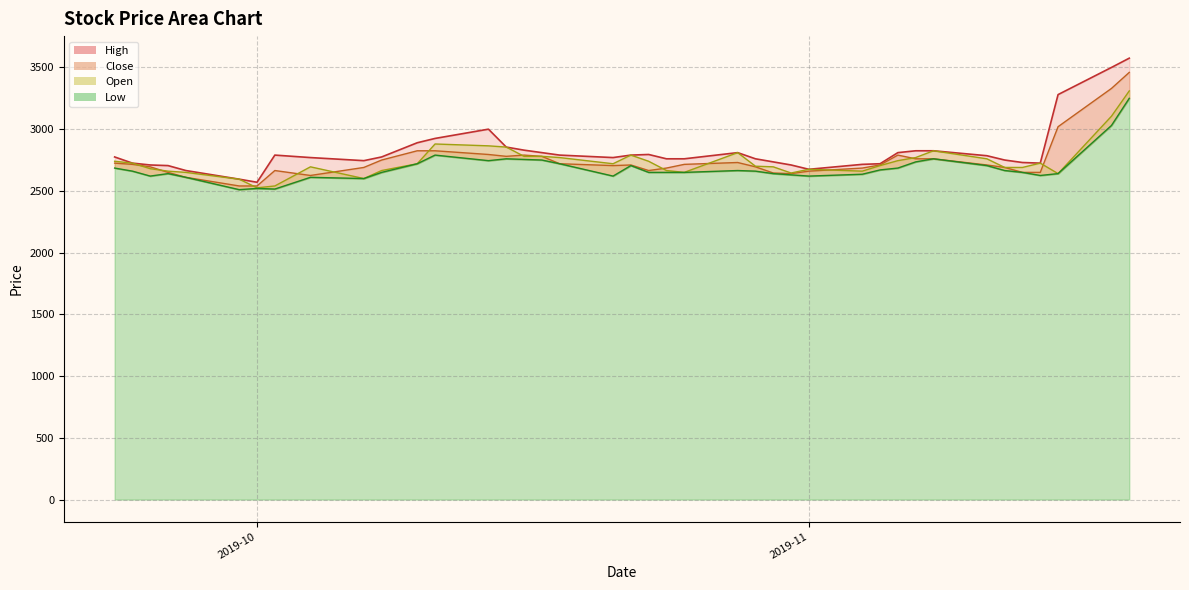

Where is the first local minimum for Open_line?

2019-10